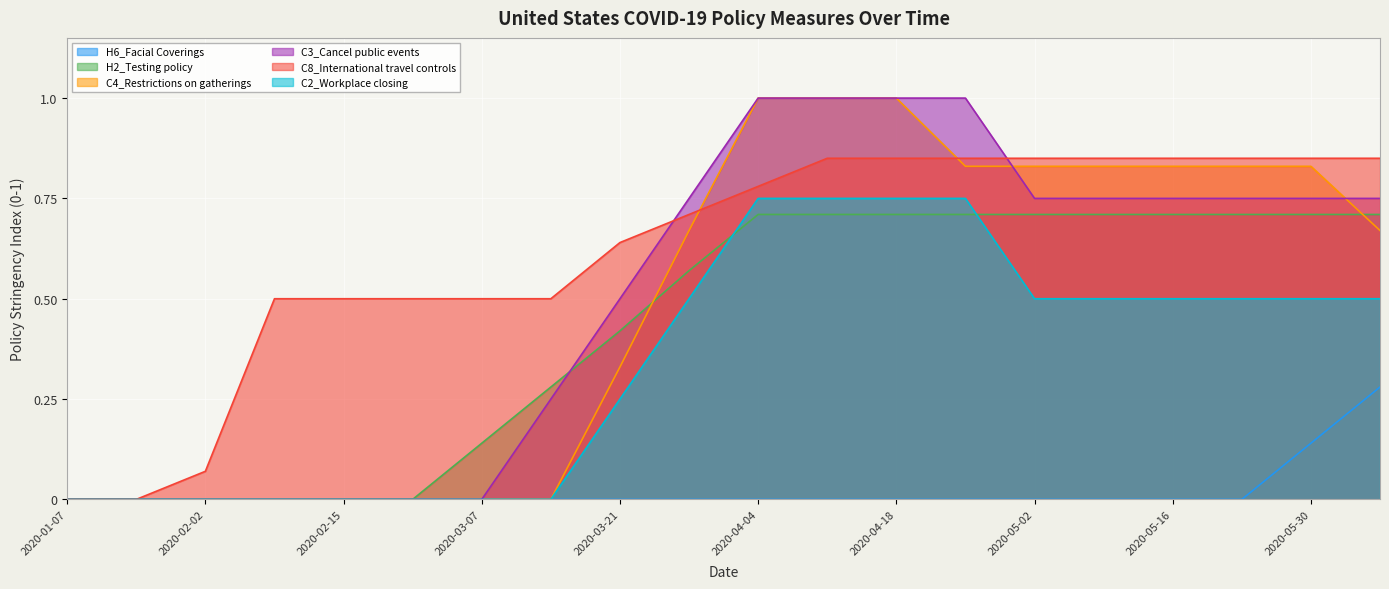

How many data points does each series have?

20